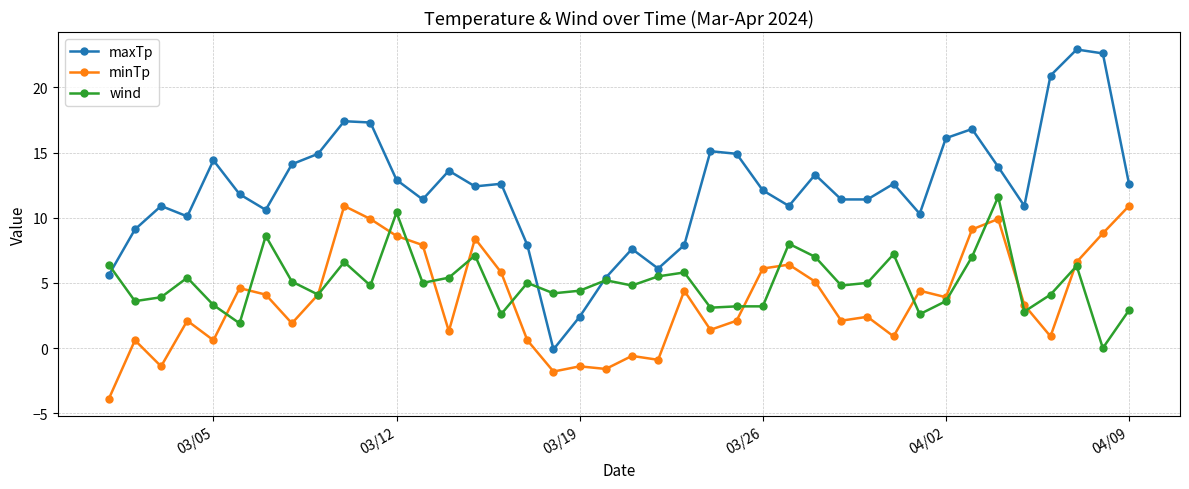

What are all the series names shown in the legend?

maxTp, minTp, wind